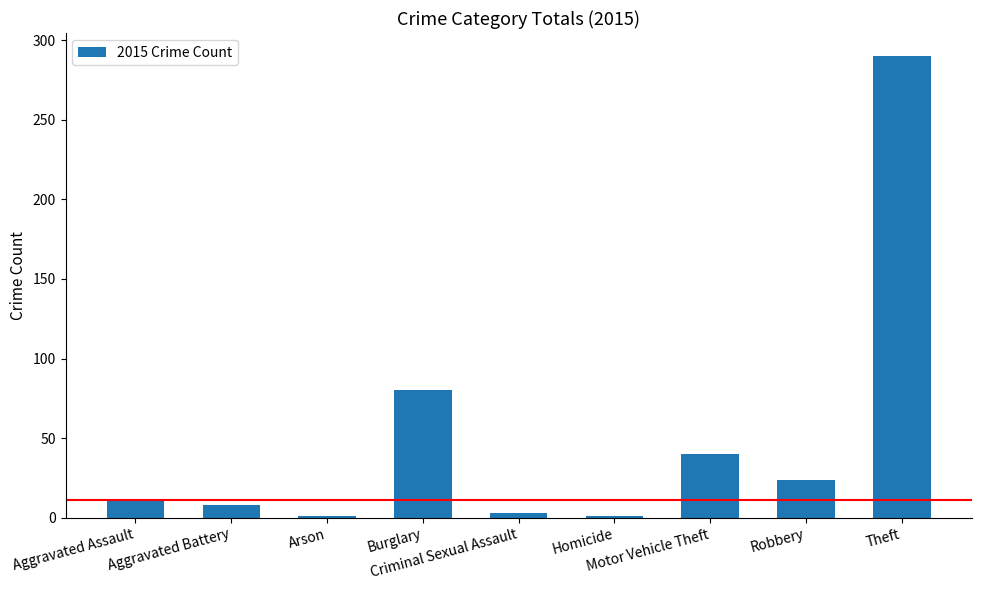

Reading left to right, what are all the values shown in this chart?

11	8	1	80	3	1	40	24	290